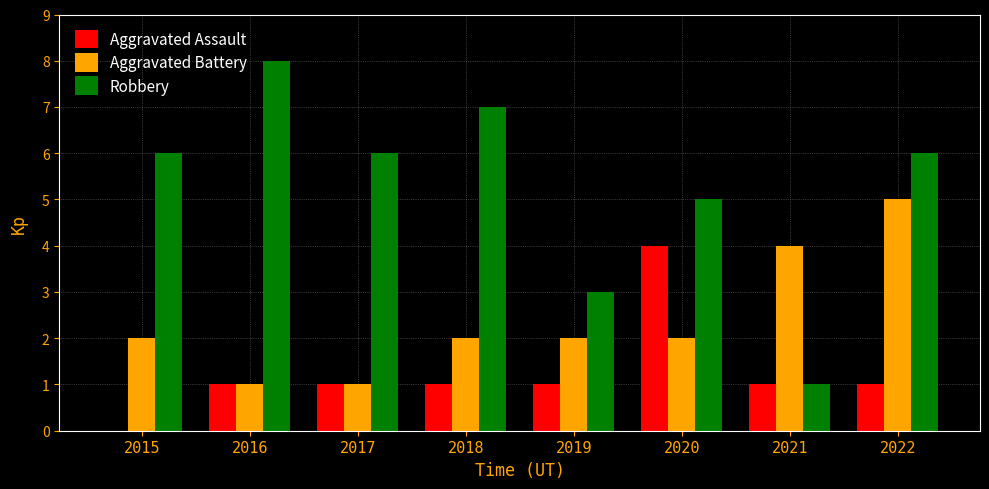

At which category does the chart reach its peak across all series?

2016